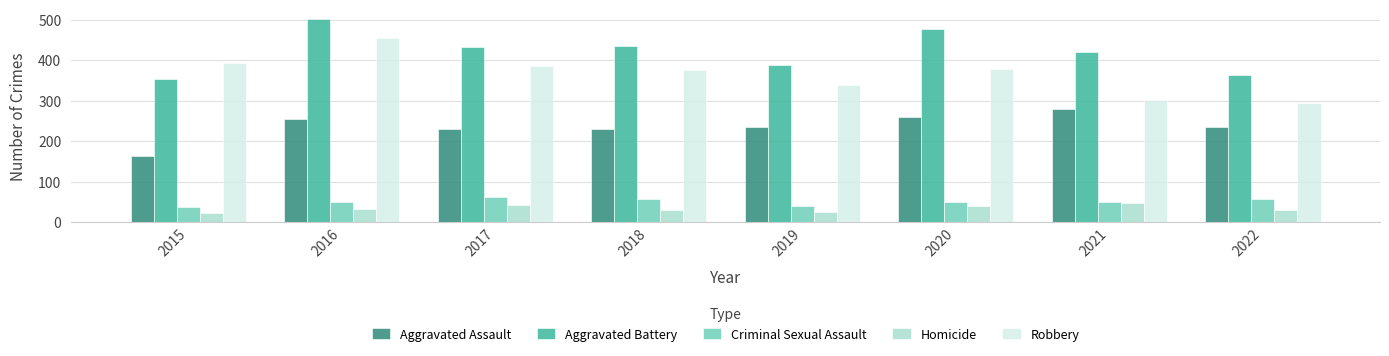

Are the bars grouped side by side (vs. stacked)?

Yes